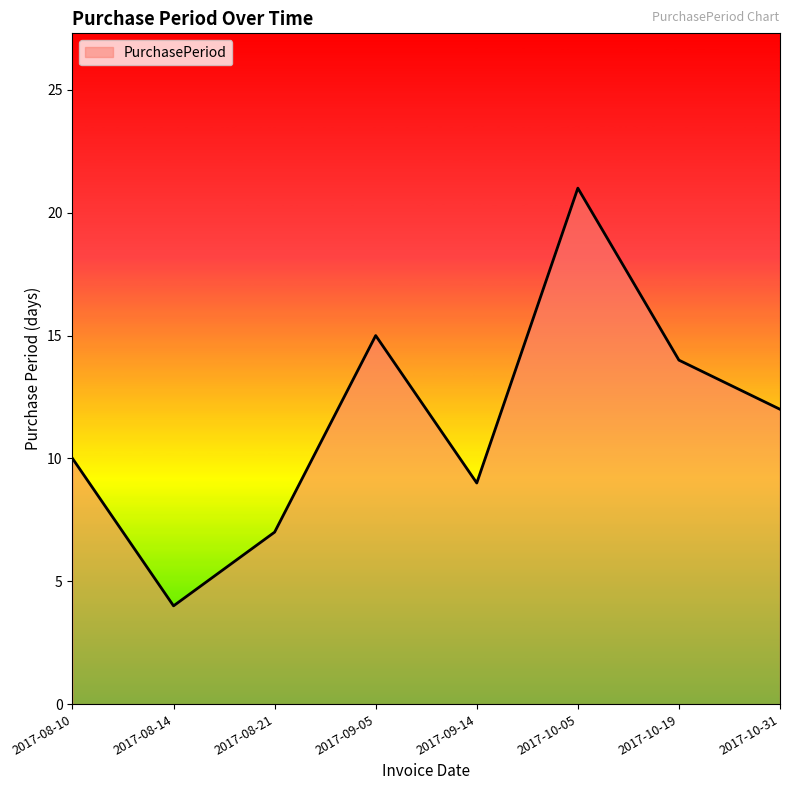

At which category does the data reach its first local valley?

2017-08-14